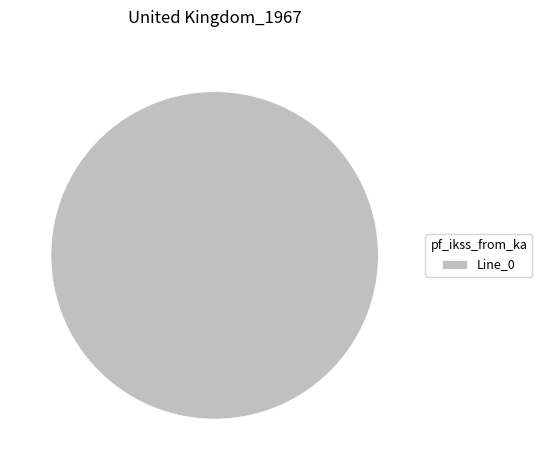

Which category accounts for the majority?

Line_0